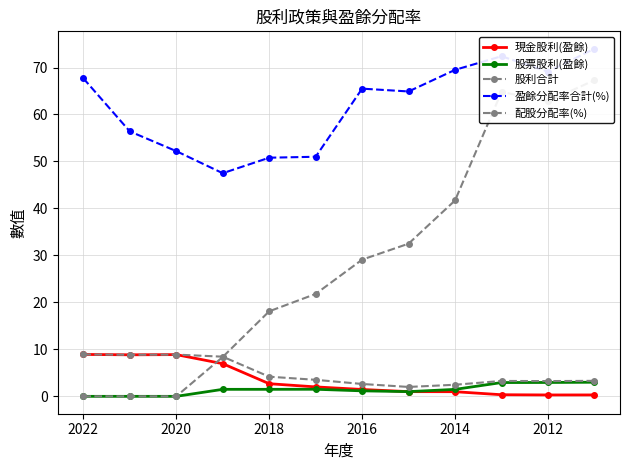

Which has a higher value, 2020 or 2014?

2020